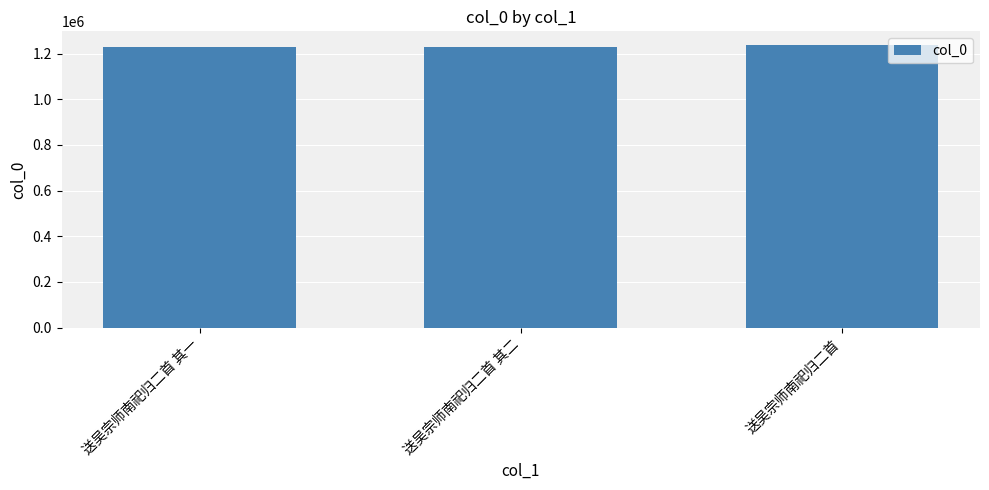

What is the difference between the maximum and minimum values?

8394